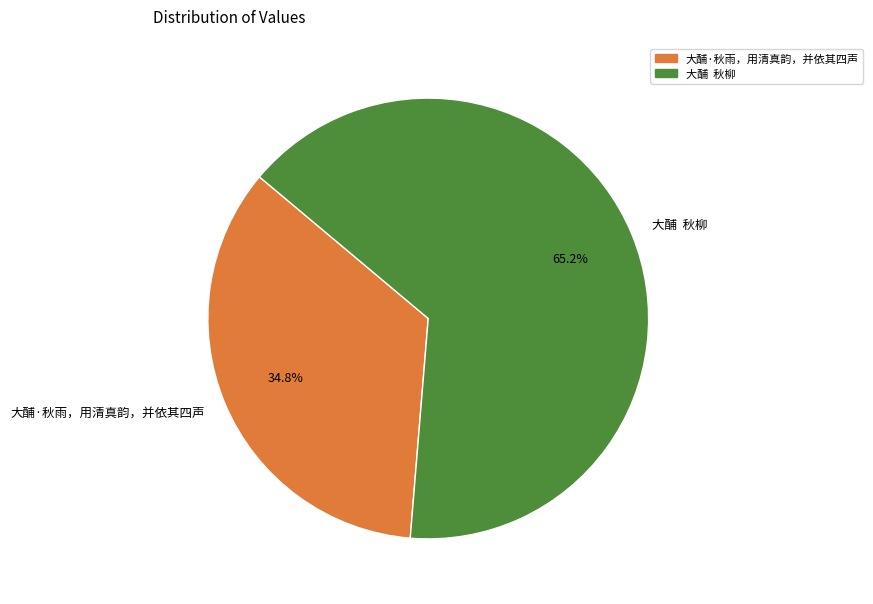

What is the ratio of the value at 大酺 秋柳 to the value at 大酺·秋雨，用清真韵，并依其四声?

1.9